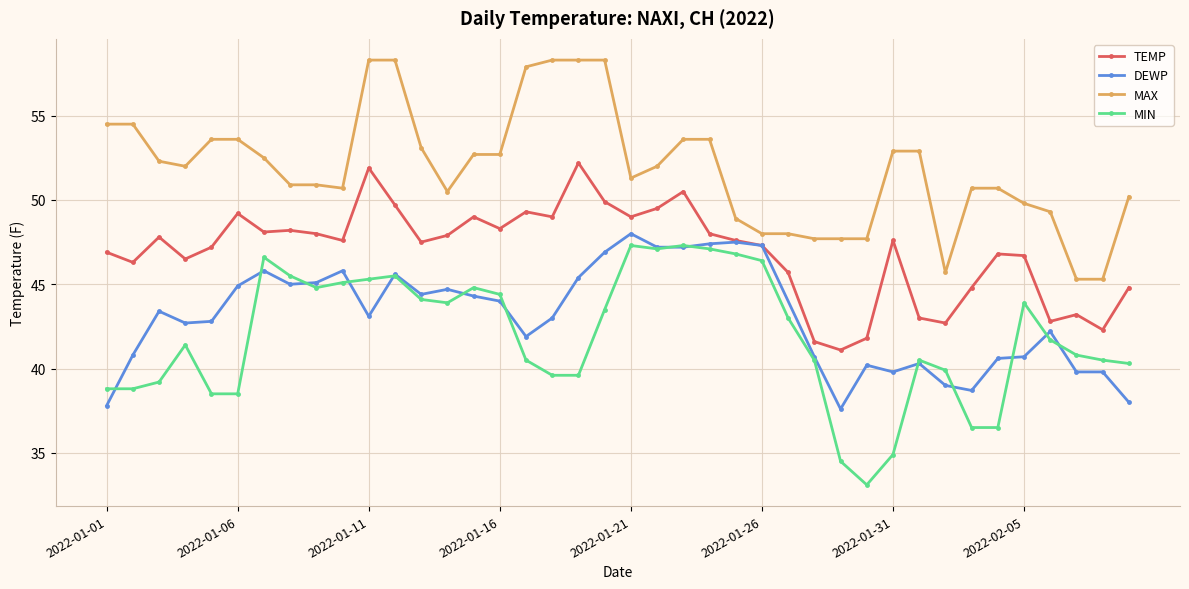

What is the value of the MAX point at the 19th from the left?

58.3